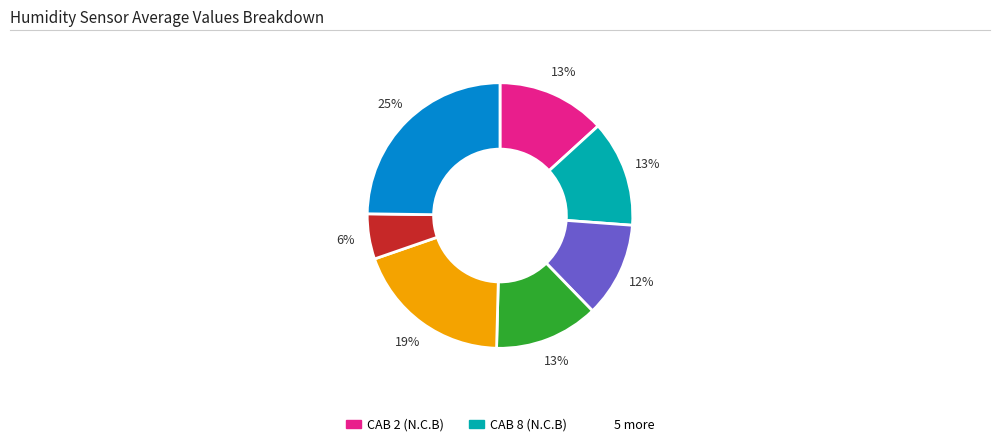

Is there a majority slice in this chart?

No